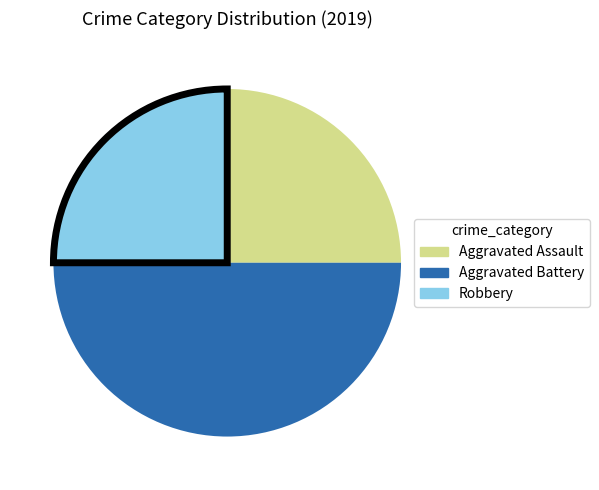

How many segments does this pie chart have?

3